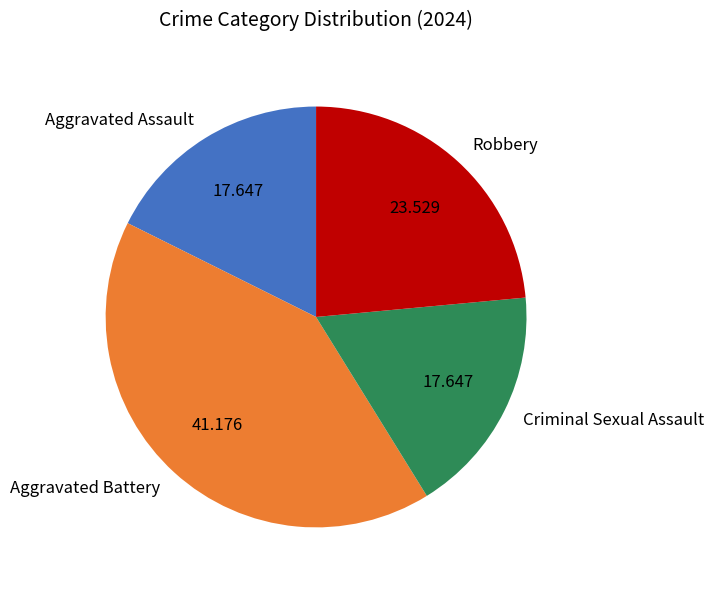

Count the number of slices in the pie.

4